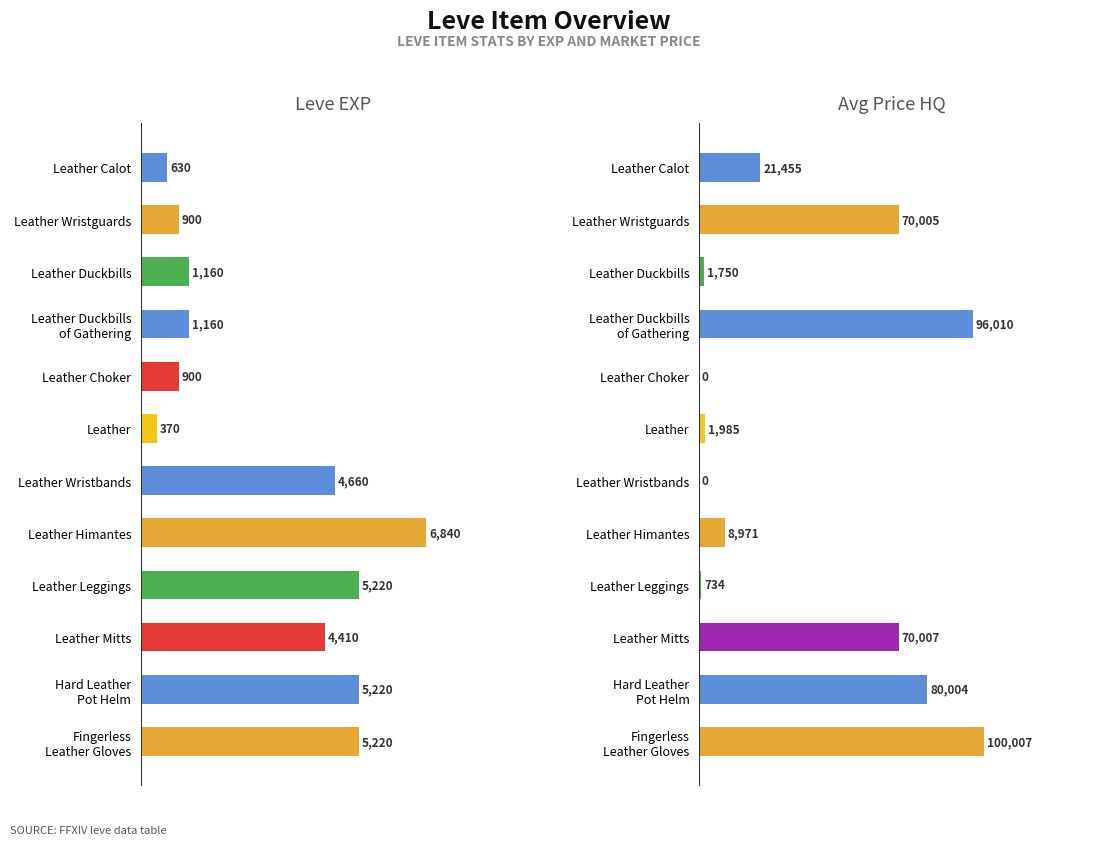

What is the difference between the Current Avg Price HQ values at Leather Duckbills and Leather Leggings?

1016